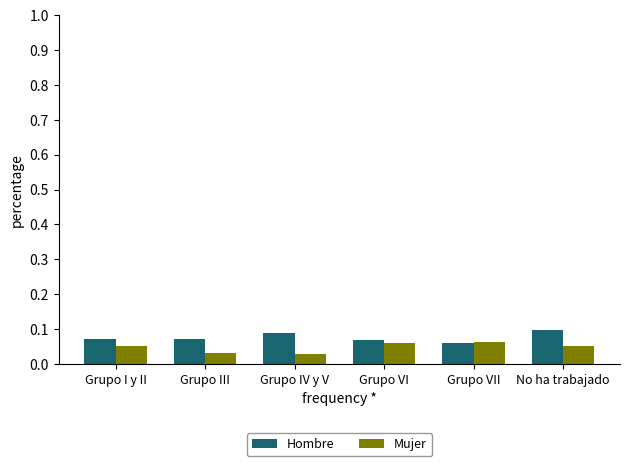

At Grupo III, list the series in order from smallest to largest.

Mujer, Hombre